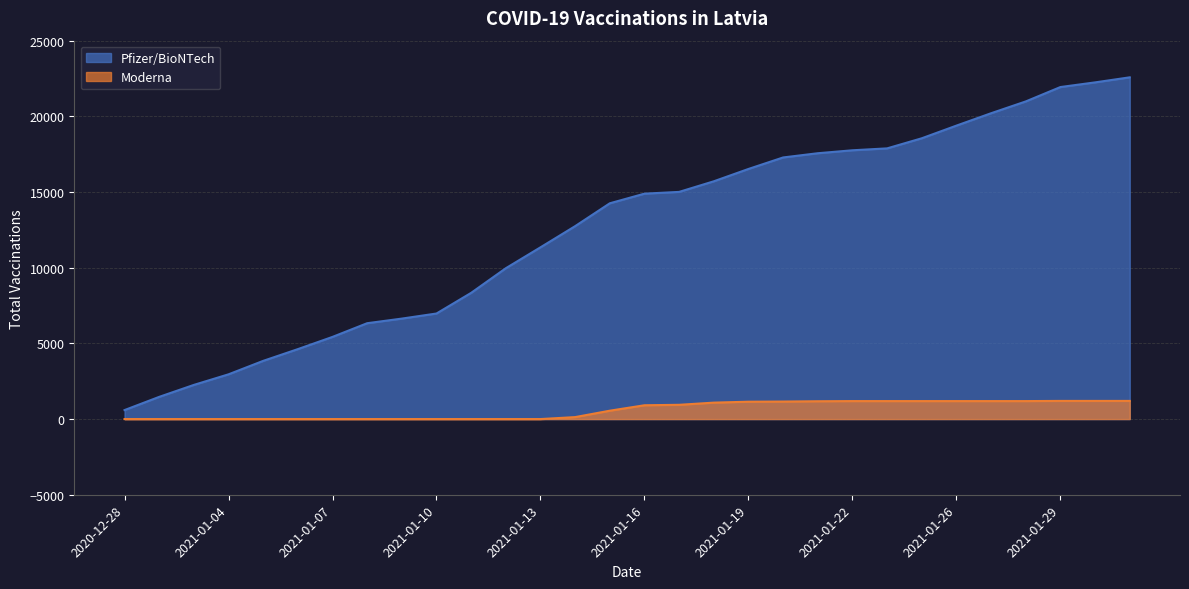

At which category is the sum across all series the highest?

2021-01-31